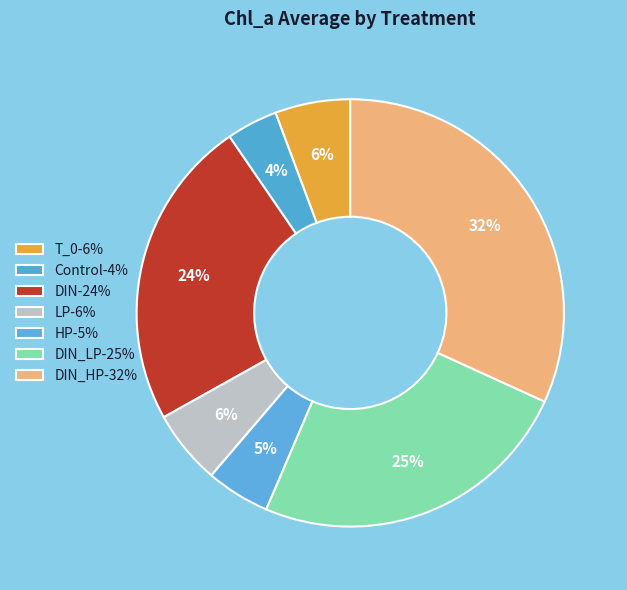

Count the number of slices in the pie.

7